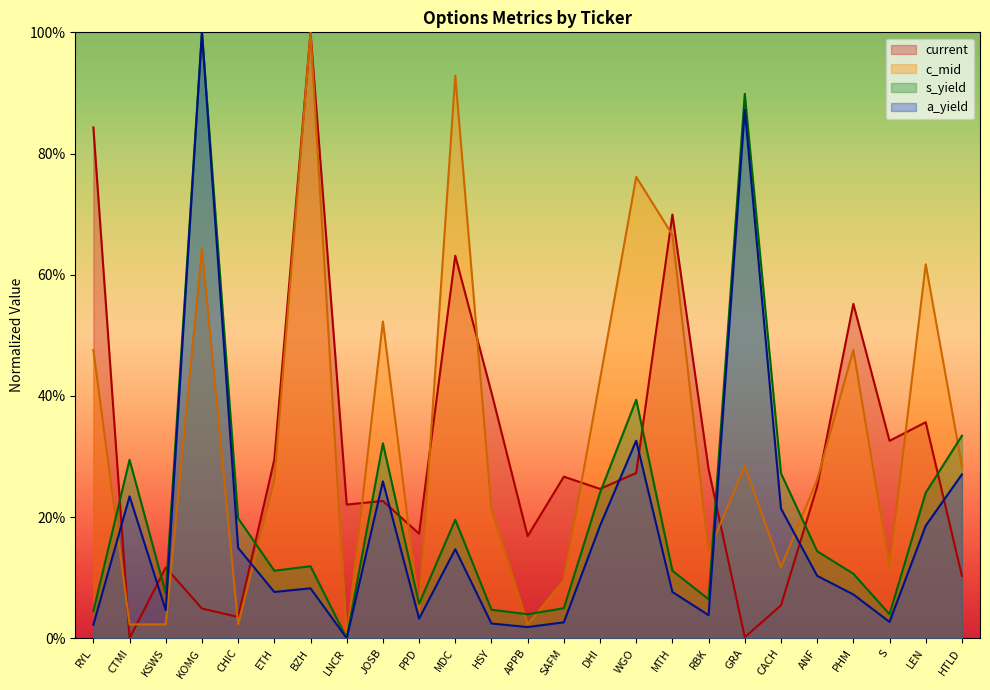

What is the label of the 16th point from the left?

WGO